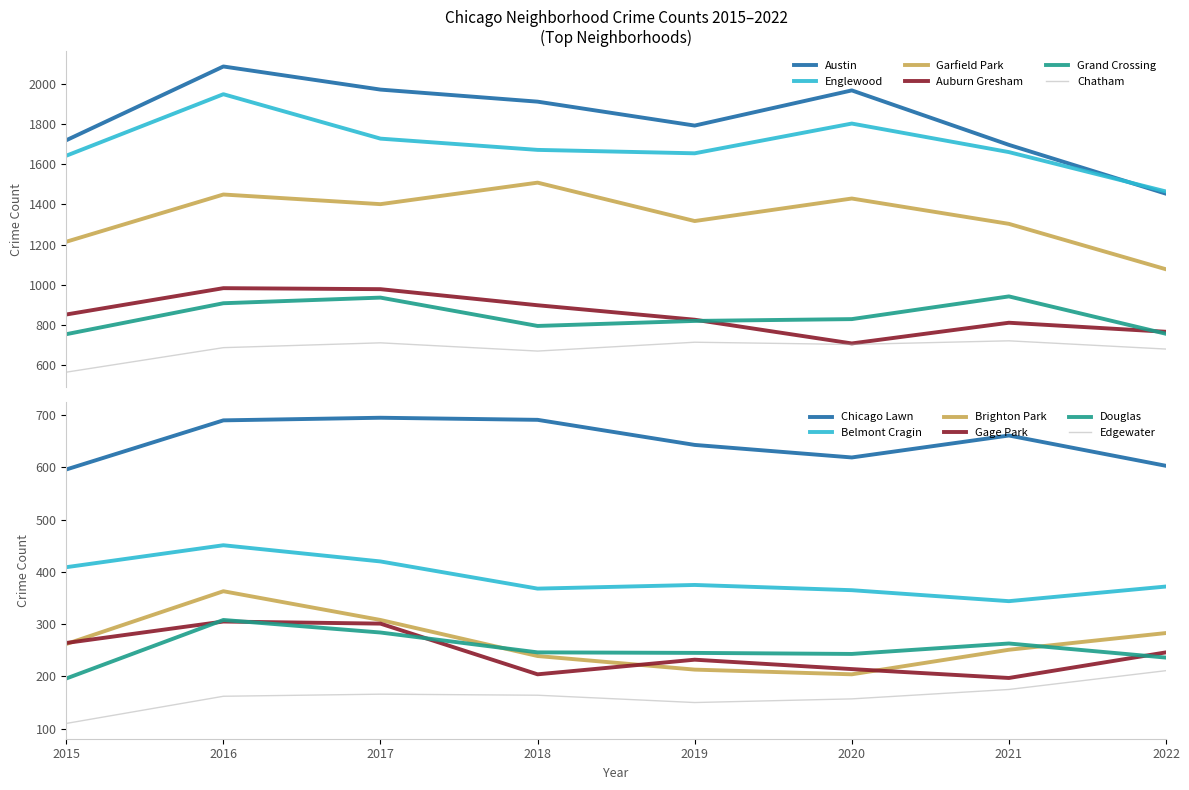

True or false: Chatham and Englewood intersect in this chart.

False